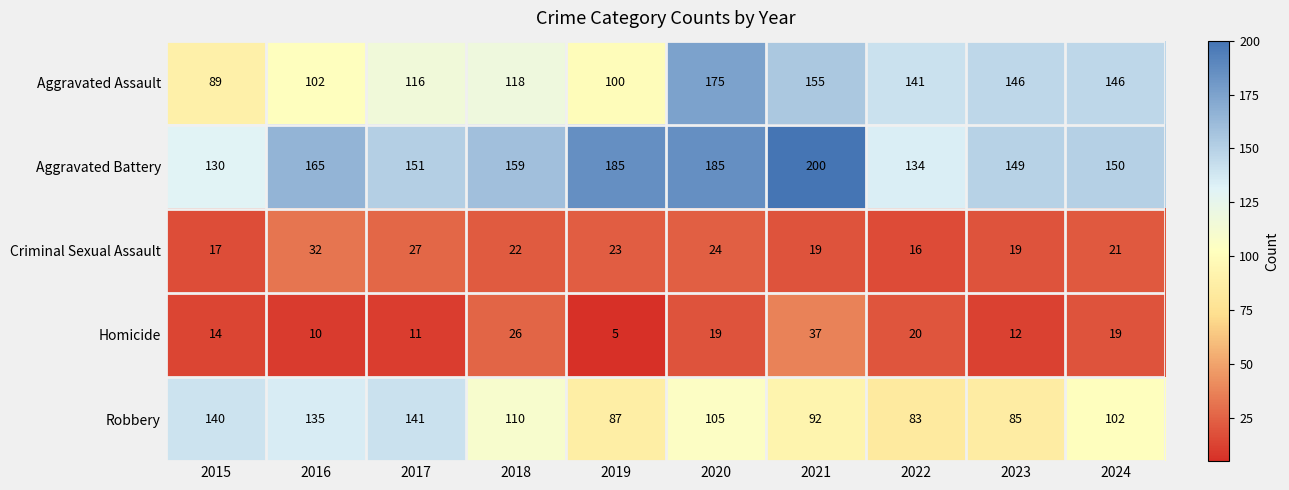

Is the value of Homicide at 2022 greater than the value of Robbery at 2016?

No